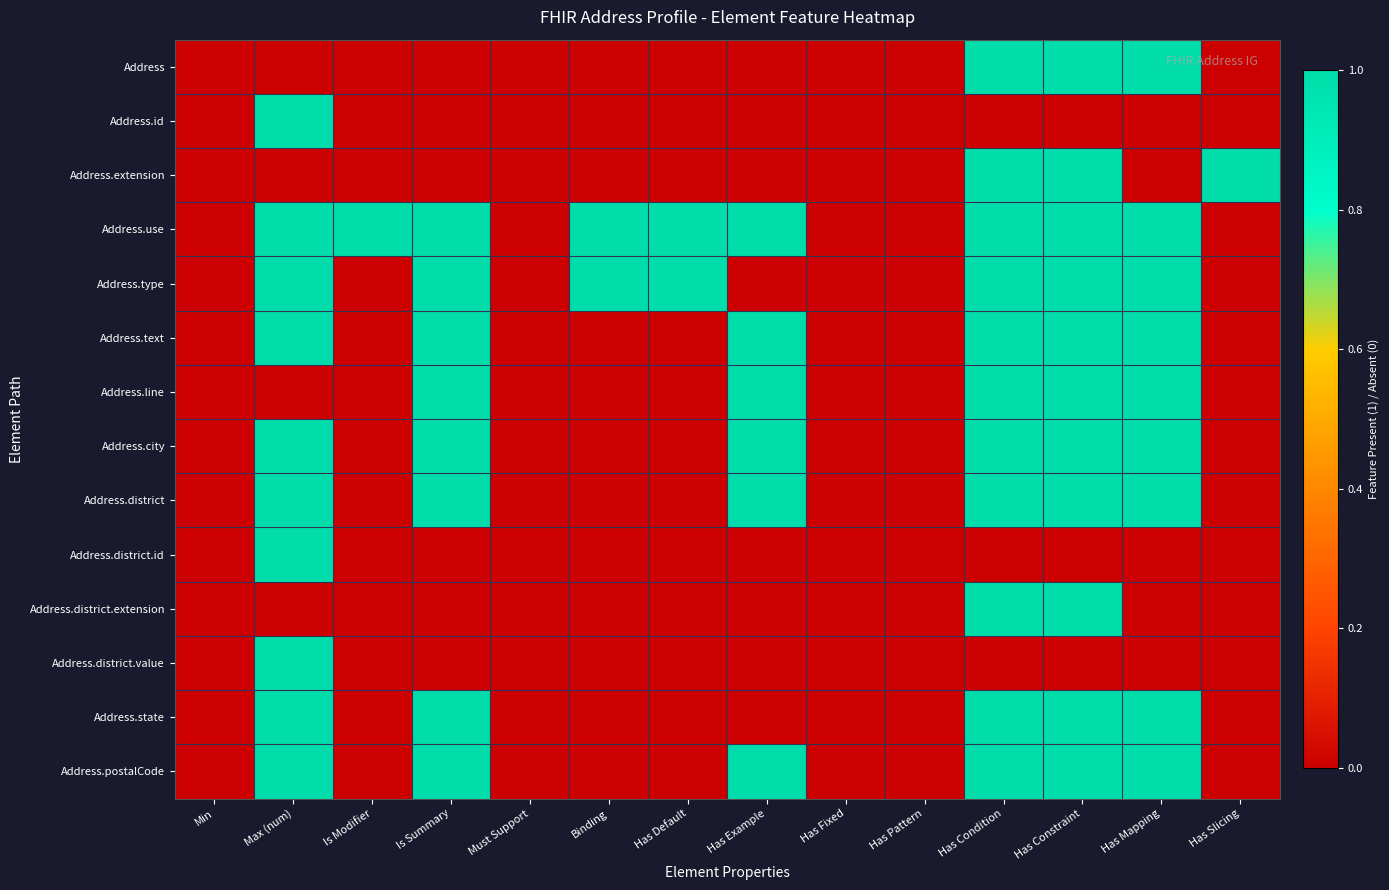

Which category has the lowest value across all series?

Min